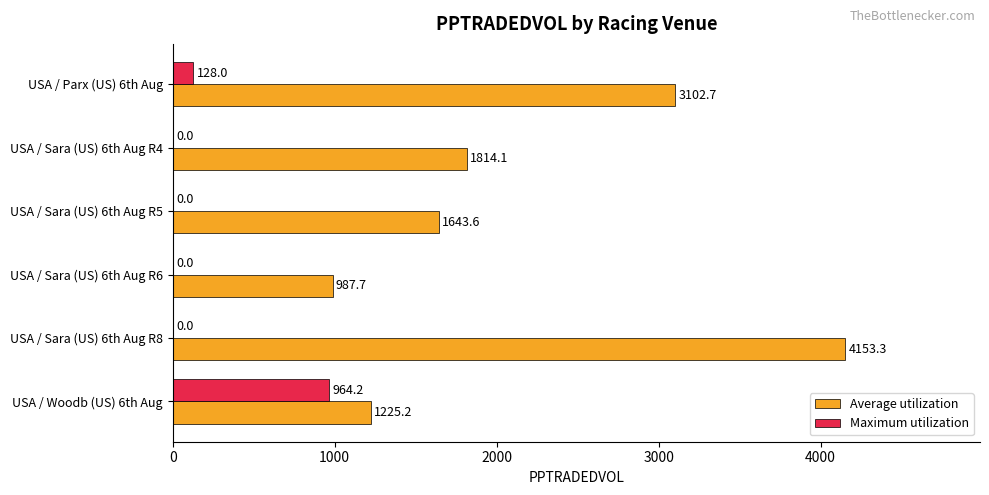

What is the approximate value of Maximum utilization at USA / Parx (US) 6th Aug?

128.0